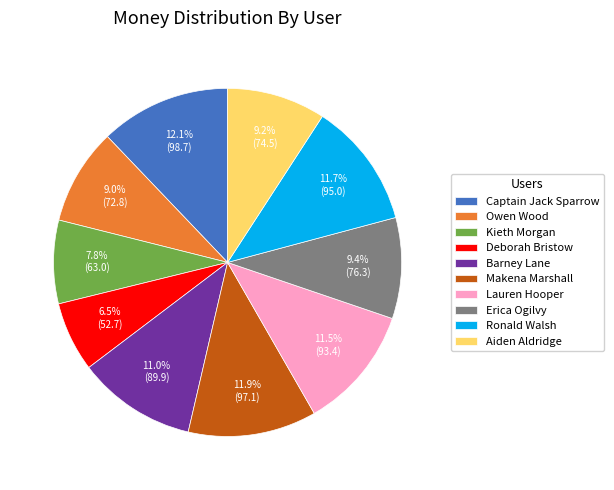

Which category has the smallest portion of the pie?

Deborah Bristow